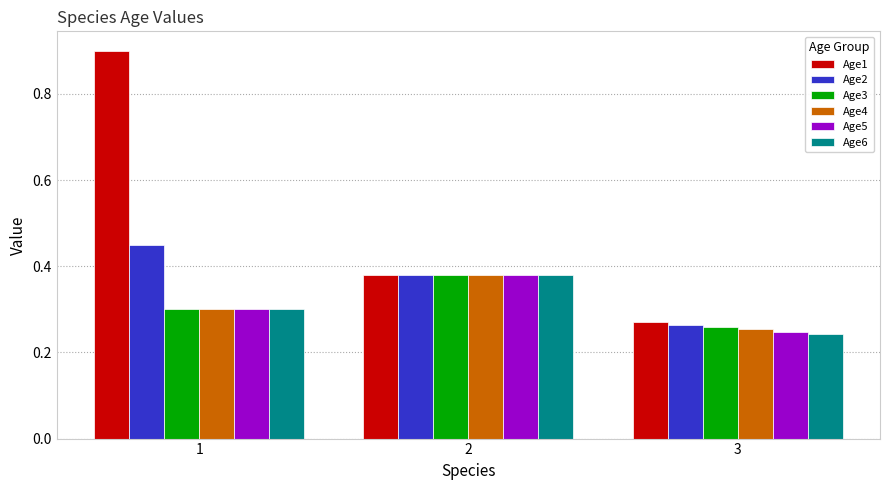

The value of Age1 at 3 is 0.1. True or false?

False